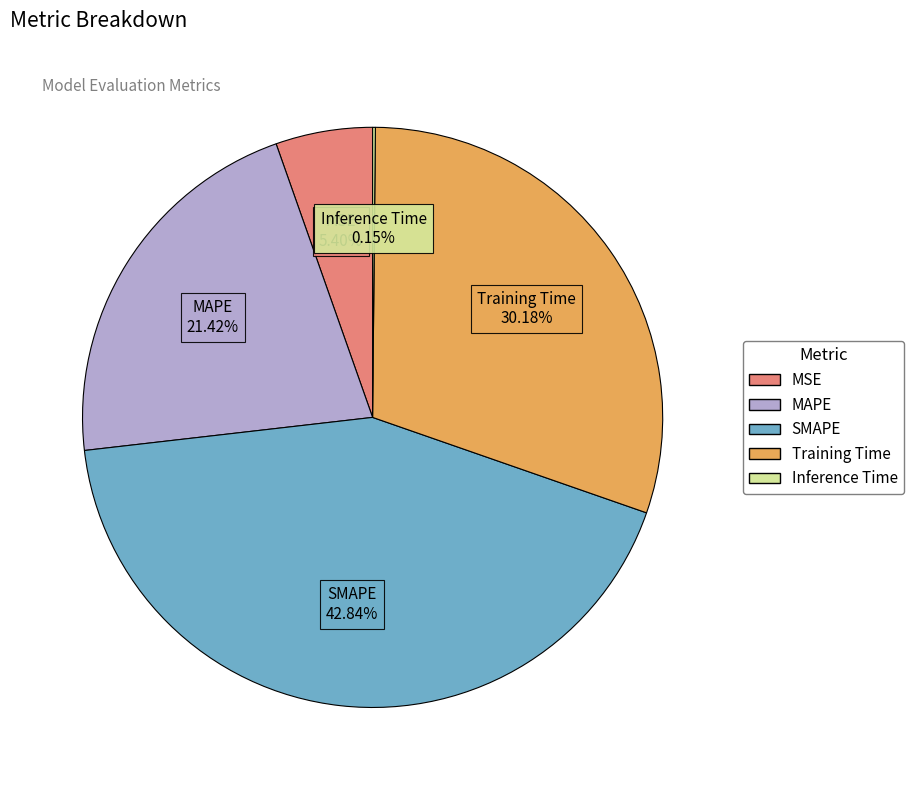

Is the sum of SMAPE and MAPE greater than half?

Yes